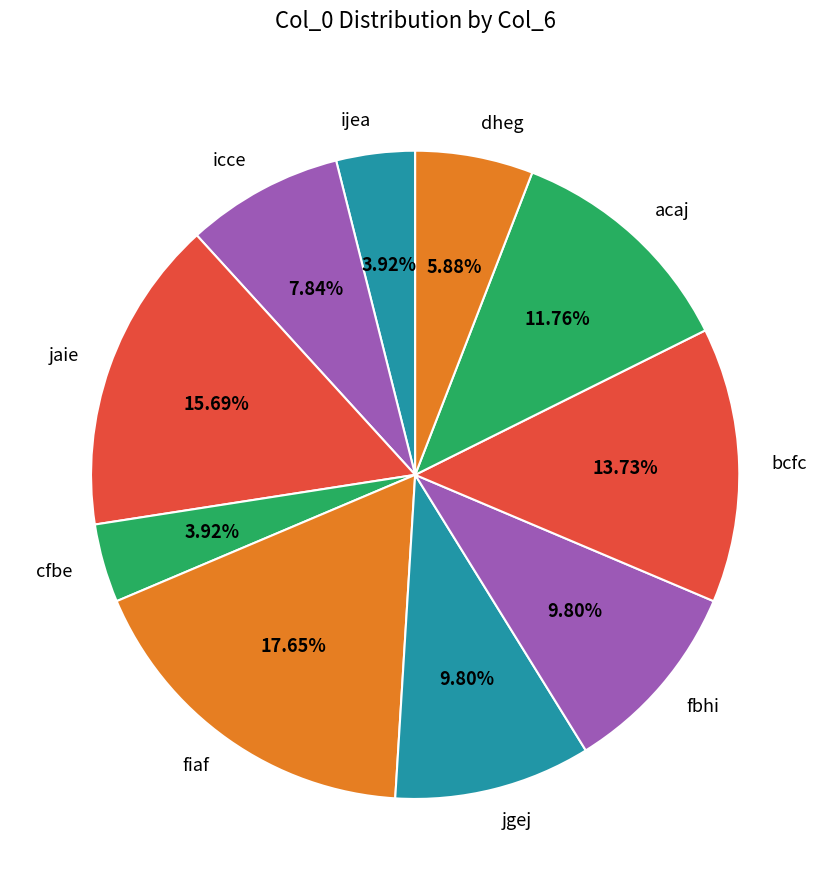

To the nearest percent, what is the average slice percentage?

10%